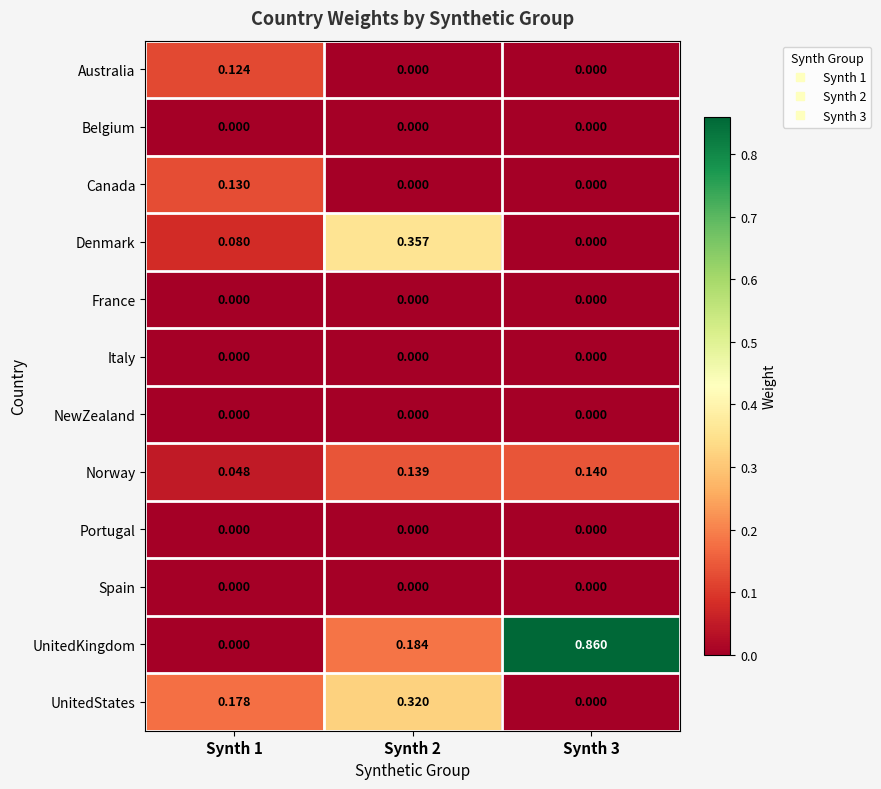

Which series changed the most between Synth 1 and Synth 2?

Denmark